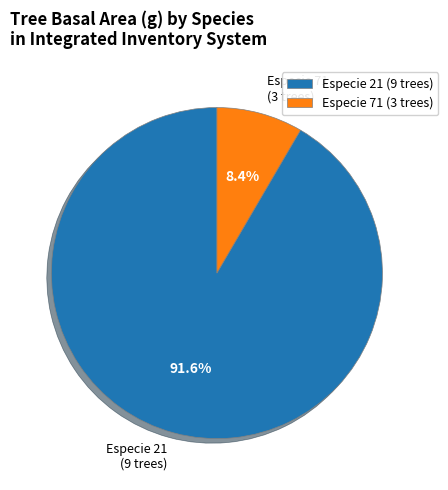

Which category has the smallest portion of the pie?

Especie 71 (3 trees)